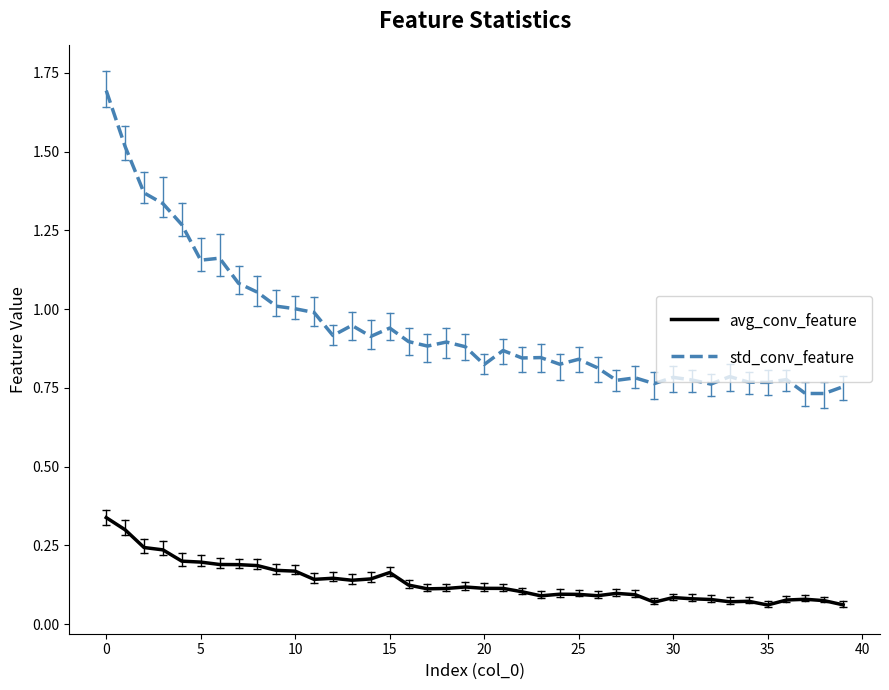

Is this an area chart (filled region under the line)?

No